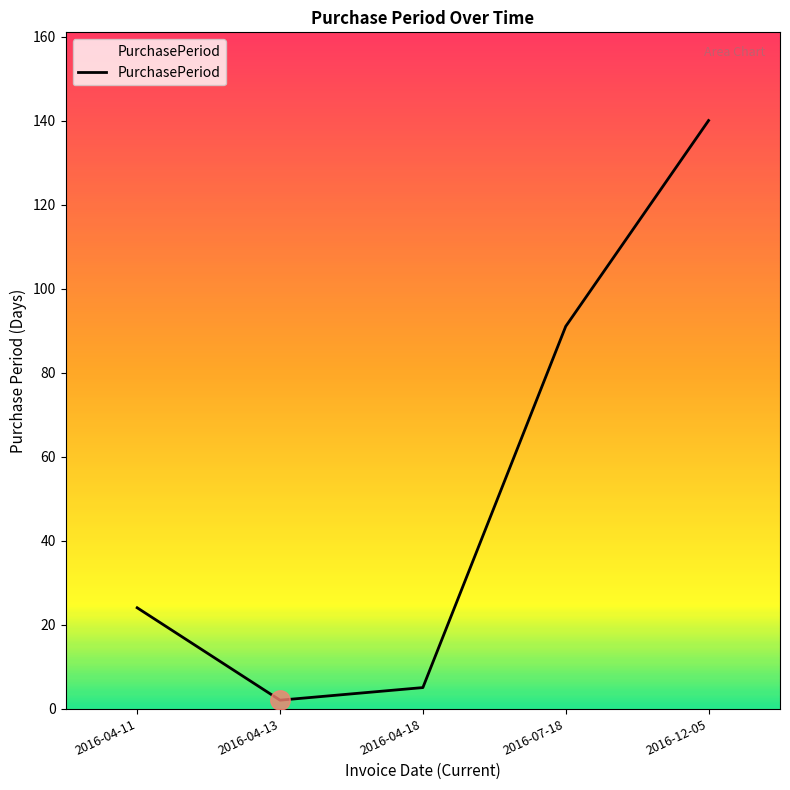

What is the difference between the values at 2016-07-18 and 2016-04-11?

67